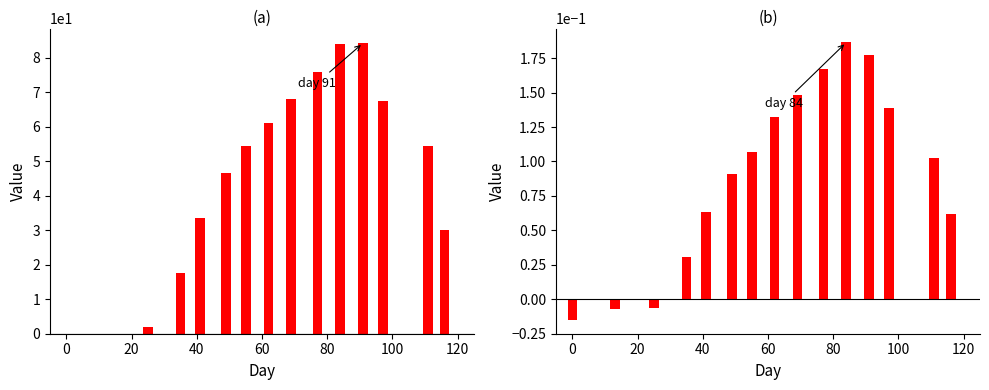

What is the value of the average_cc_19_5 bar at the 8th from the left?

61.0